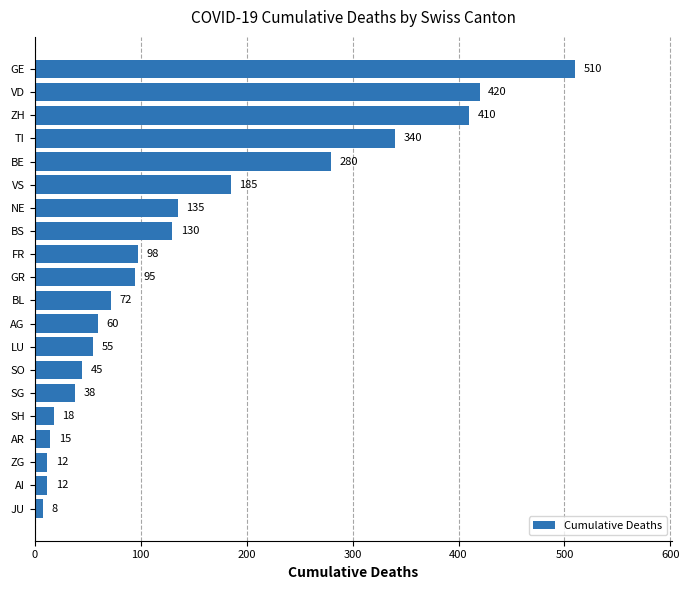

What is the smallest value displayed?

8